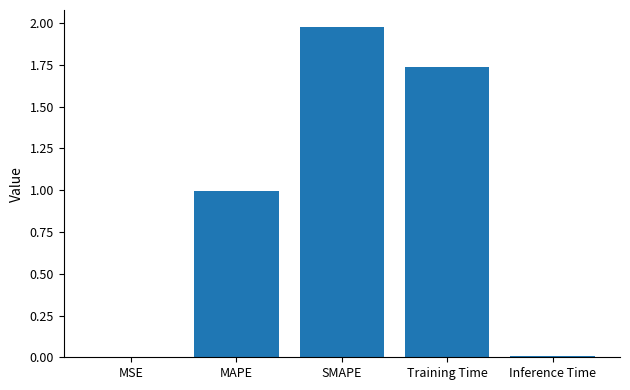

Are the bars horizontal?

No